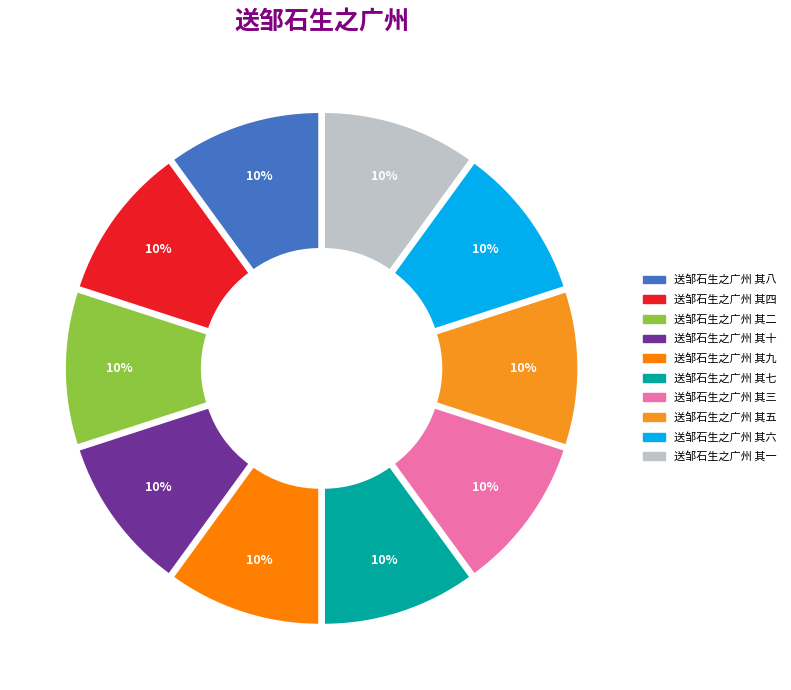

To the nearest percent, what percentage of the pie is 送邹石生之广州 其七?

10%